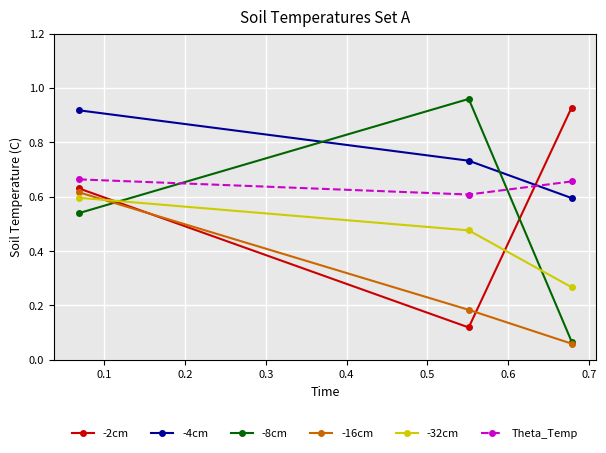

Which series has the largest total across all categories?

-4cm